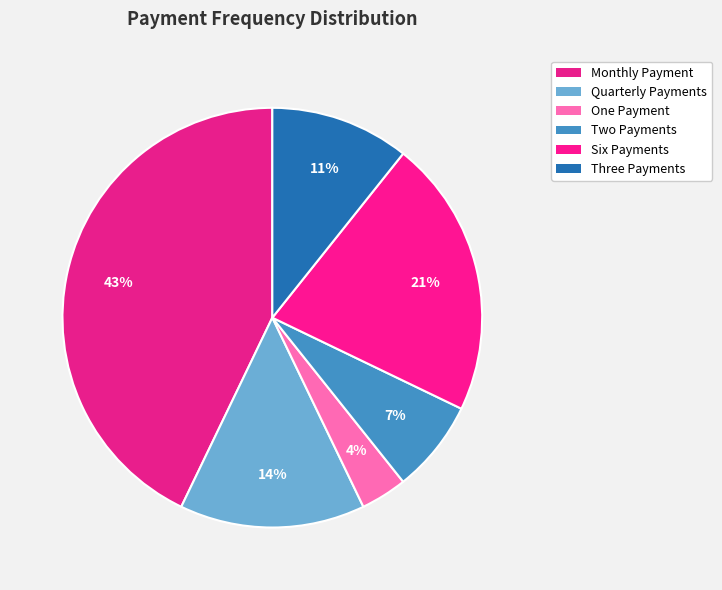

Rank the categories by value from highest to lowest.

Monthly Payment, Six Payments, Quarterly Payments, Three Payments, Two Payments, One Payment